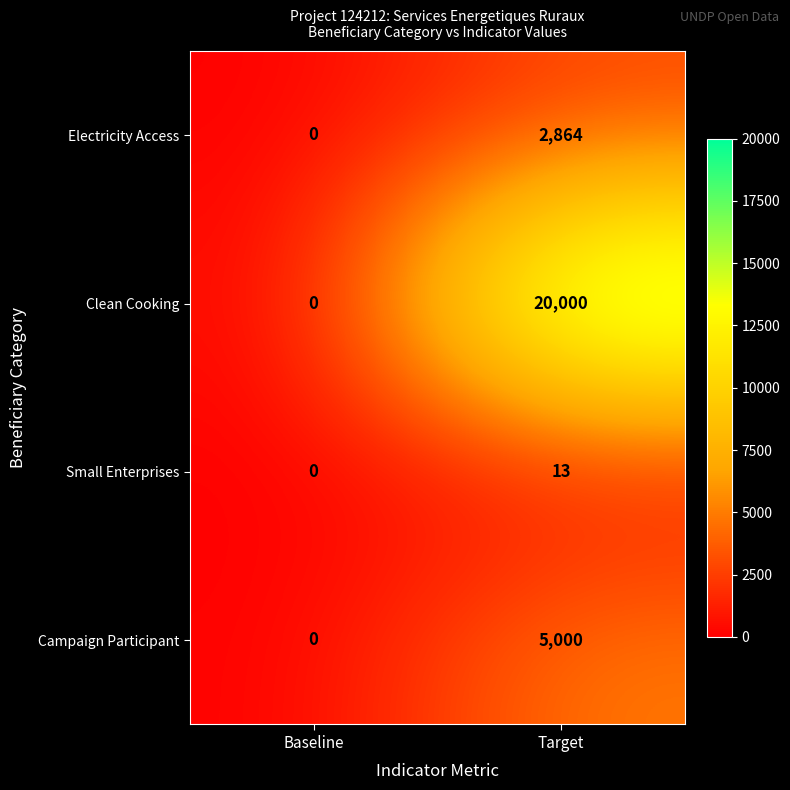

Reading left to right, what are all the values shown in this chart?

Electricity Access: Baseline=0	Target=2864
Clean Cooking: Baseline=0	Target=20000
Small Enterprises: Baseline=0	Target=13
Campaign Participant: Baseline=0	Target=5000